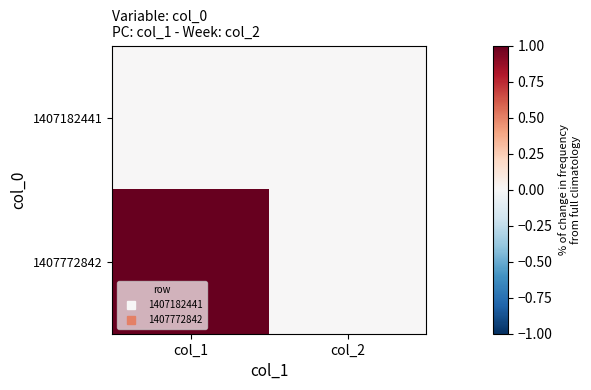

At how many categories does at least one series exceed 0?

1